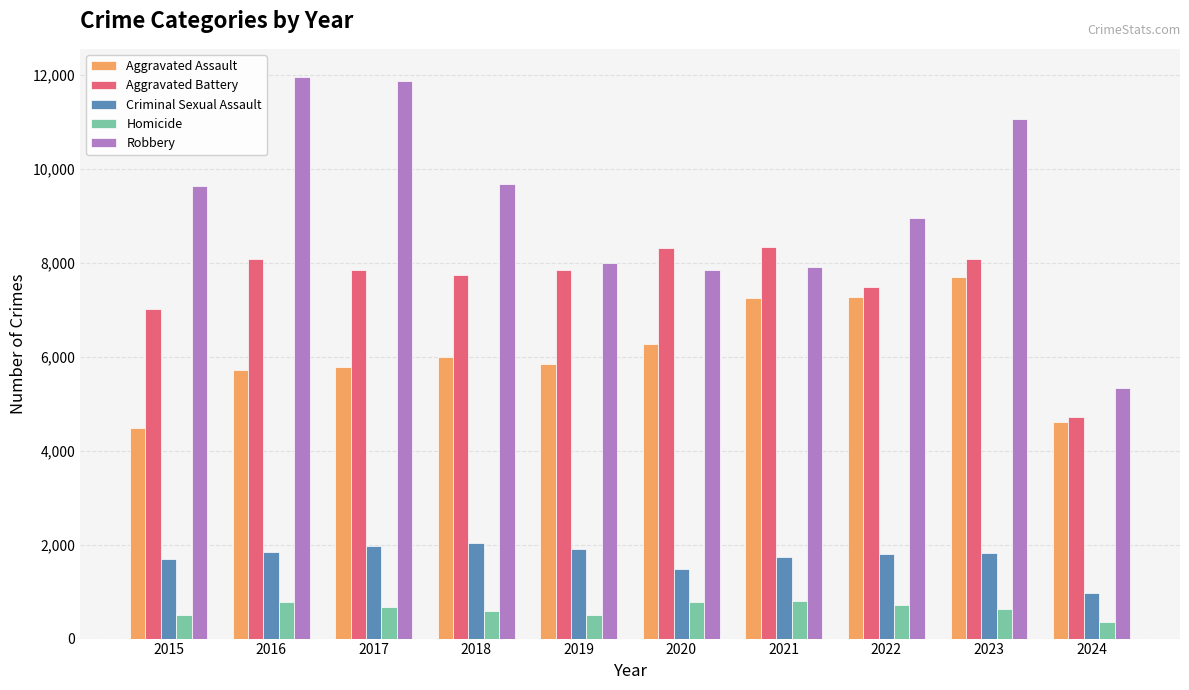

Is it true that Robbery equals 8963 at 2022?

True